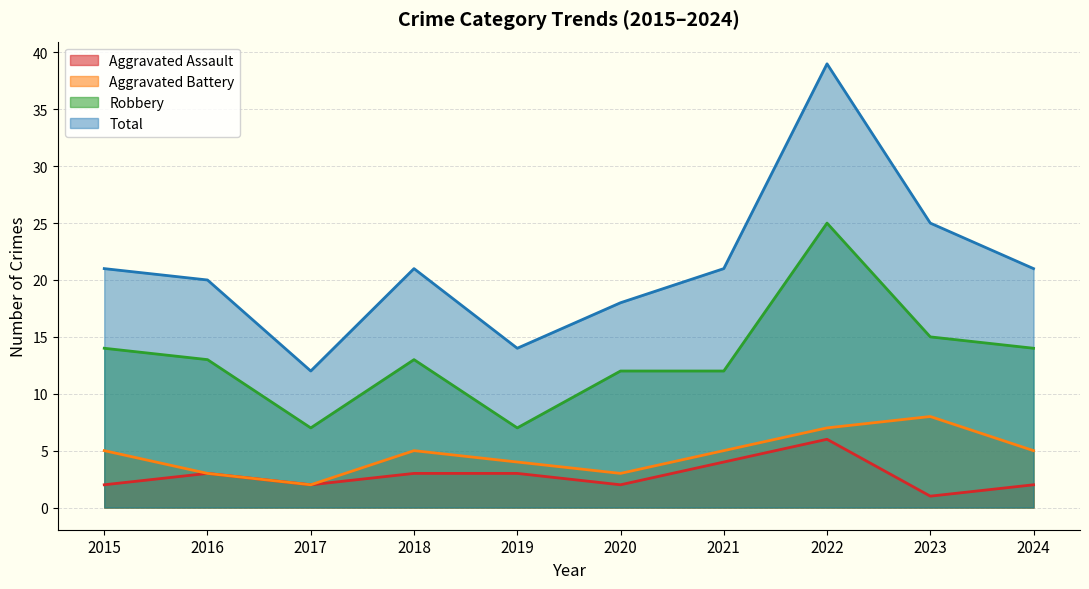

Which series has the largest range (max minus min)?

Total